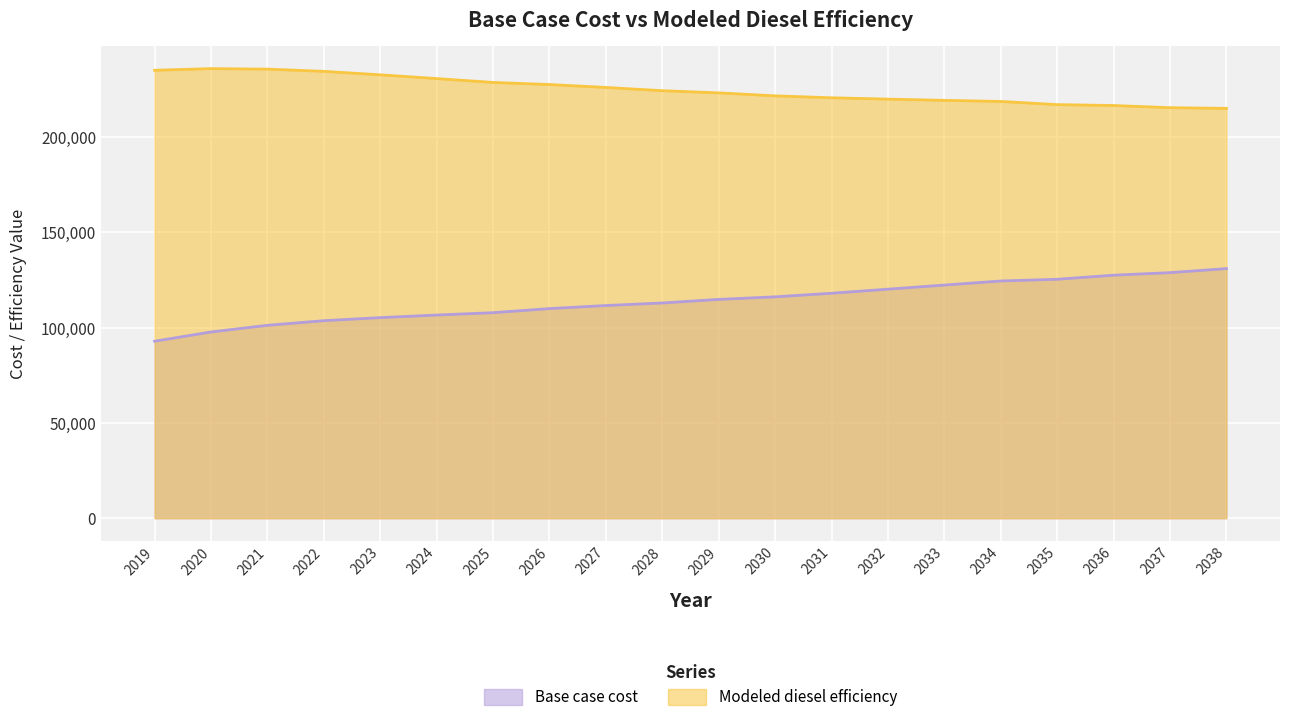

True or false: Modeled diesel efficiency and Base case cost intersect in this chart.

False